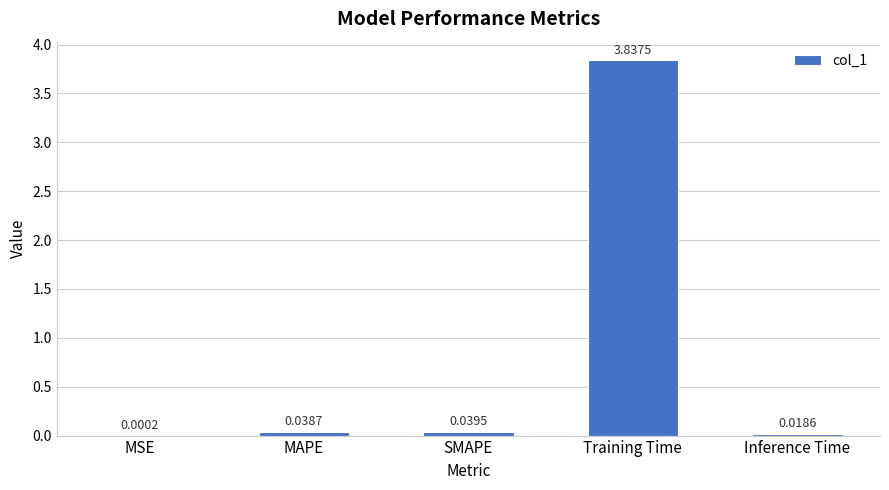

Which has a higher value, Inference Time or SMAPE?

SMAPE